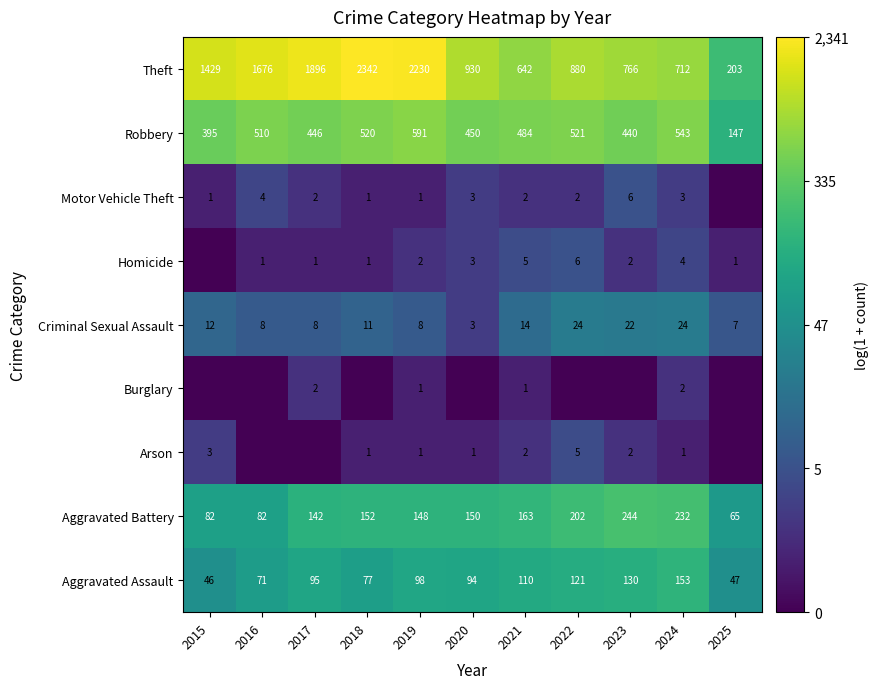

At which label is Aggravated Battery closest to 4?

2025